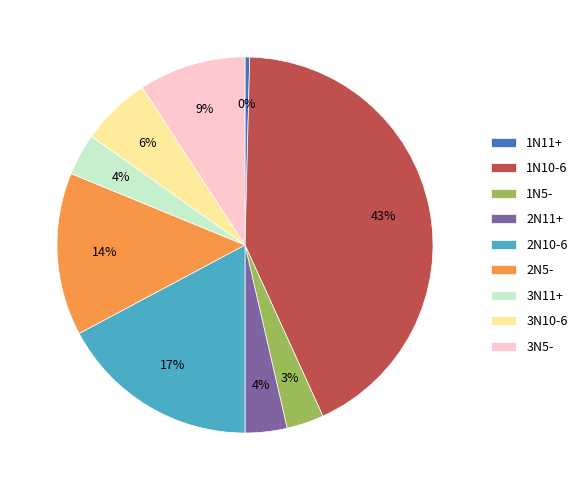

Which has a higher value, 3N10-6 or 3N5-?

3N5-